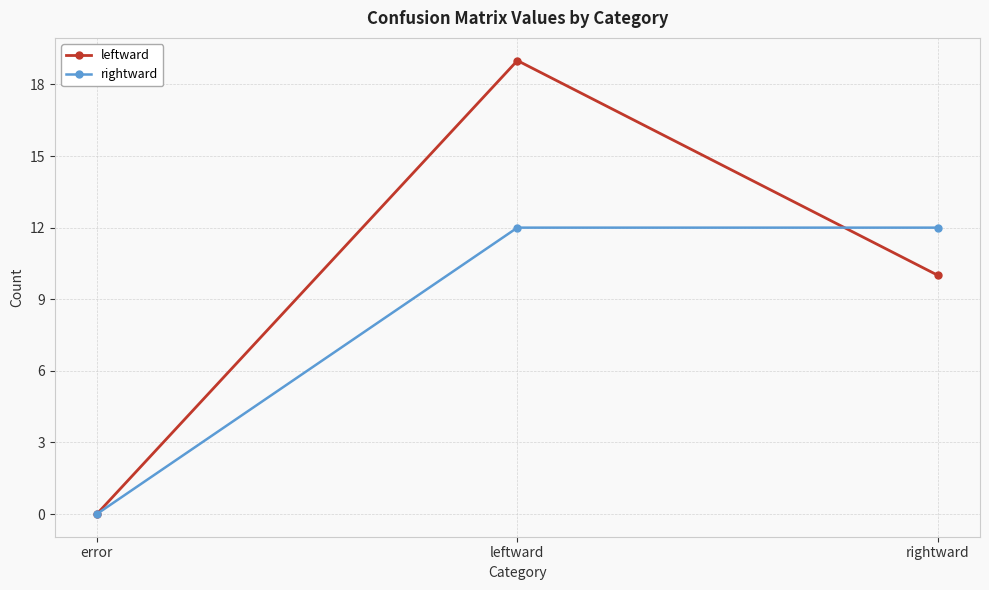

At which label does leftward first exceed 10?

leftward